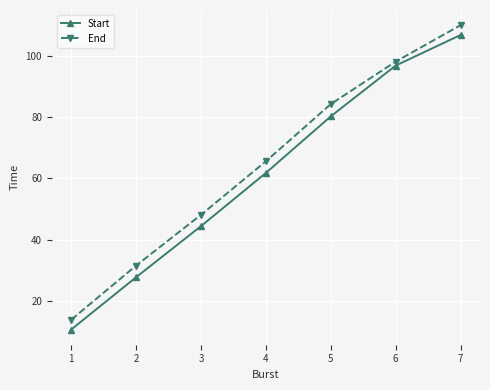

True or false: Start and End cross at least once.

False